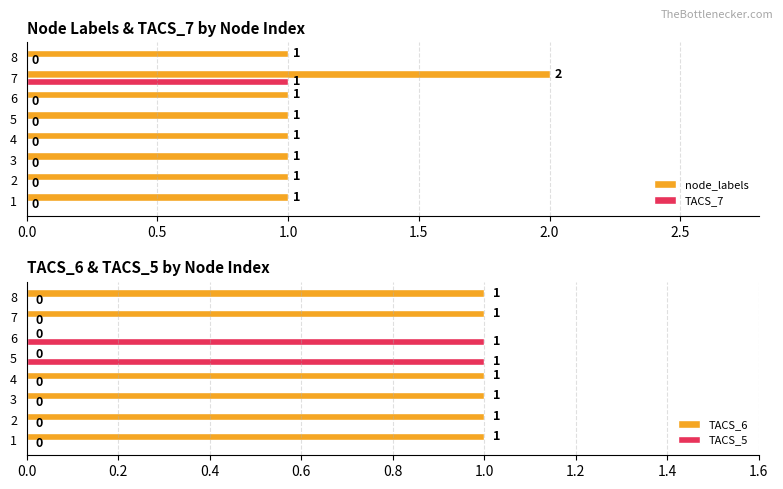

Count the number of categories in the chart.

8